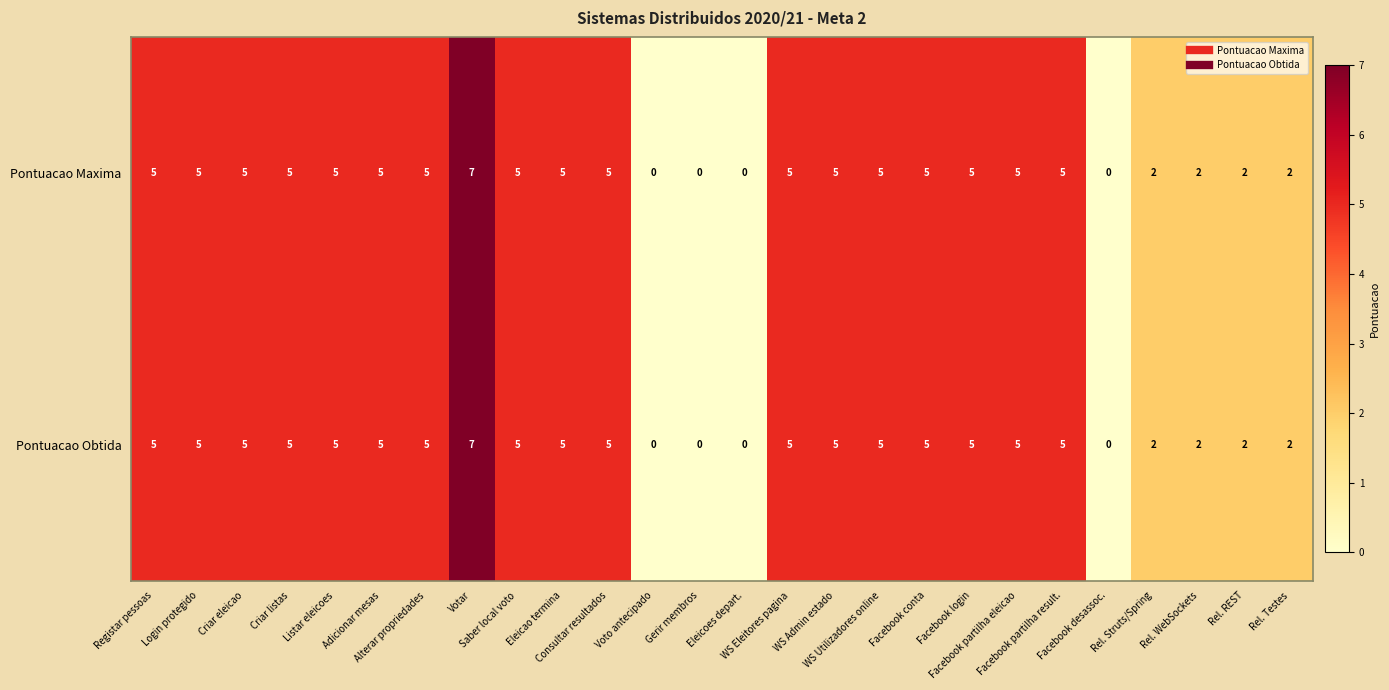

What is the difference between the maximum and minimum values in the Pontuacao Maxima series?

7